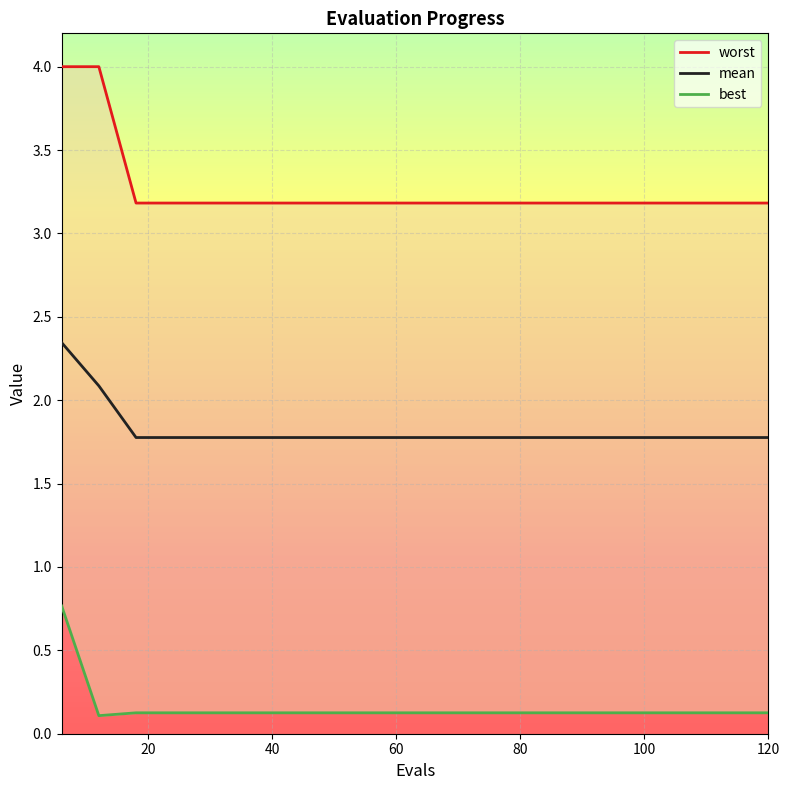

True or false: mean and worst cross at least once.

False